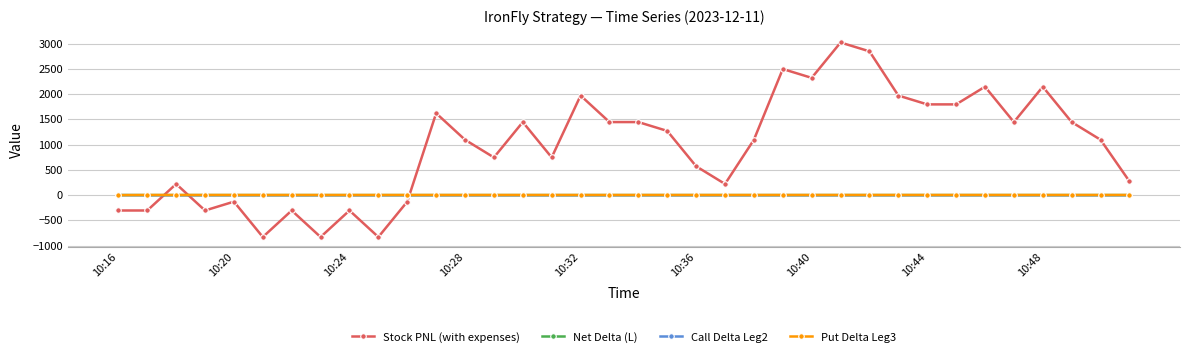

What are all the series names shown in the legend?

Stock PNL (with expenses), Net Delta (L), Call Delta Leg2, Put Delta Leg3